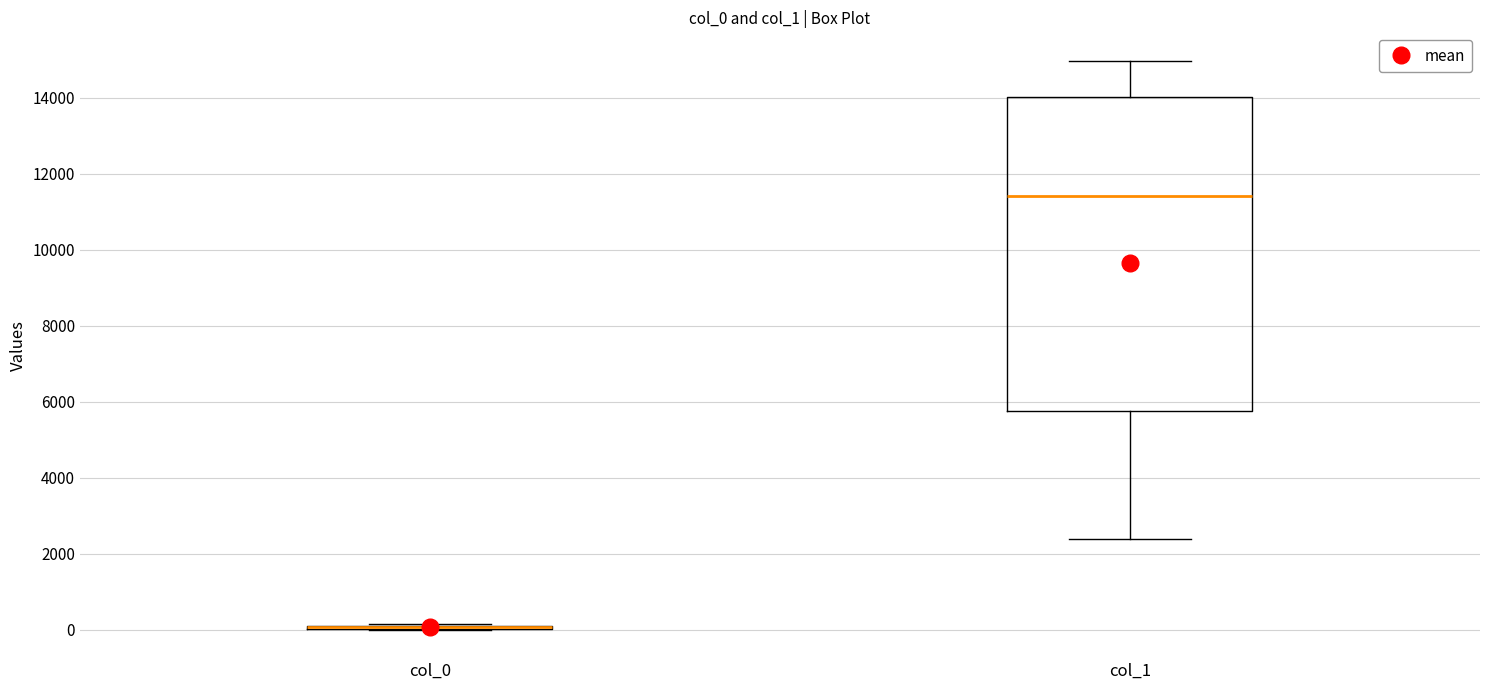

Reading left to right, transcribe this box plot: for each box, give where its median line is, the range the box spans, and where its two whiskers end, as read against the y-axis. The values are not printed on the chart, so give them approximately, as read against the axis.

col_0: box collapsed to a line at 0, whiskers 0 to 200
col_1: median 11400, box 5800 to 14000, whiskers 2400 to 15000